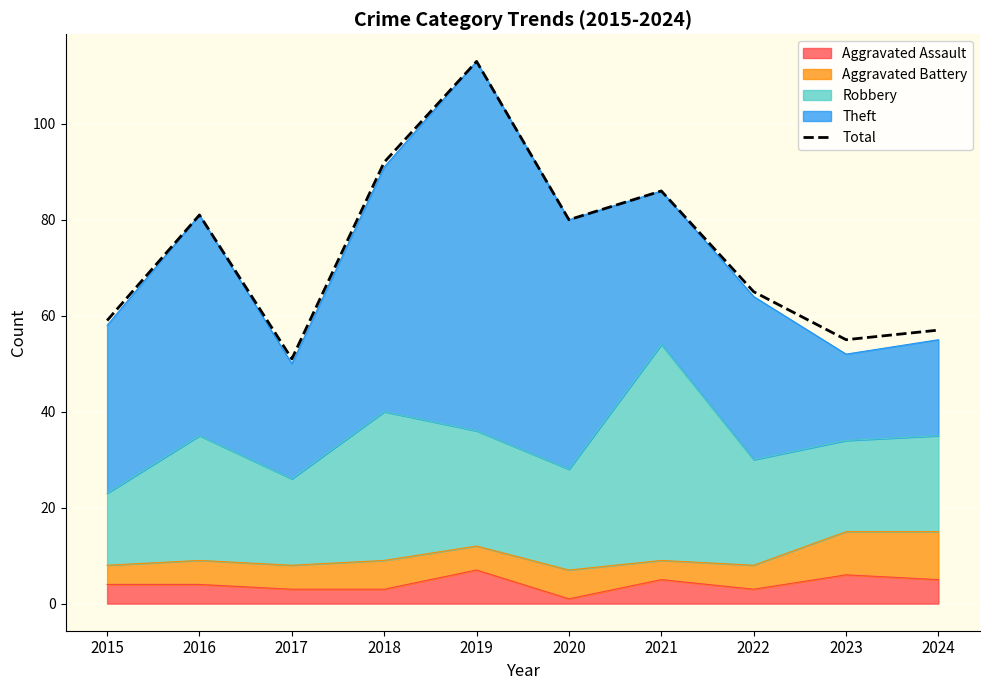

Reading left to right, list all the values displayed in this chart.

2015=59	2016=81	2017=51	2018=92	2019=113	2020=80	2021=86	2022=65	2023=55	2024=57